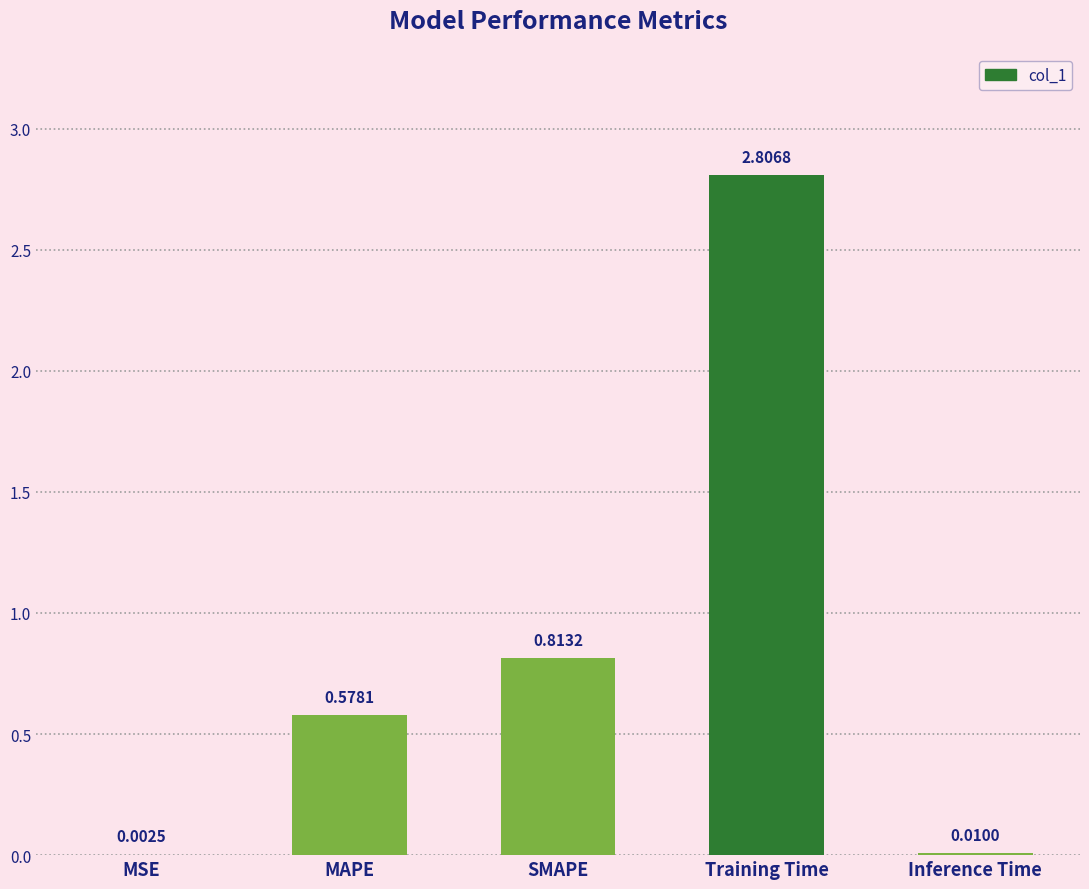

What is the greatest value displayed?

2.8